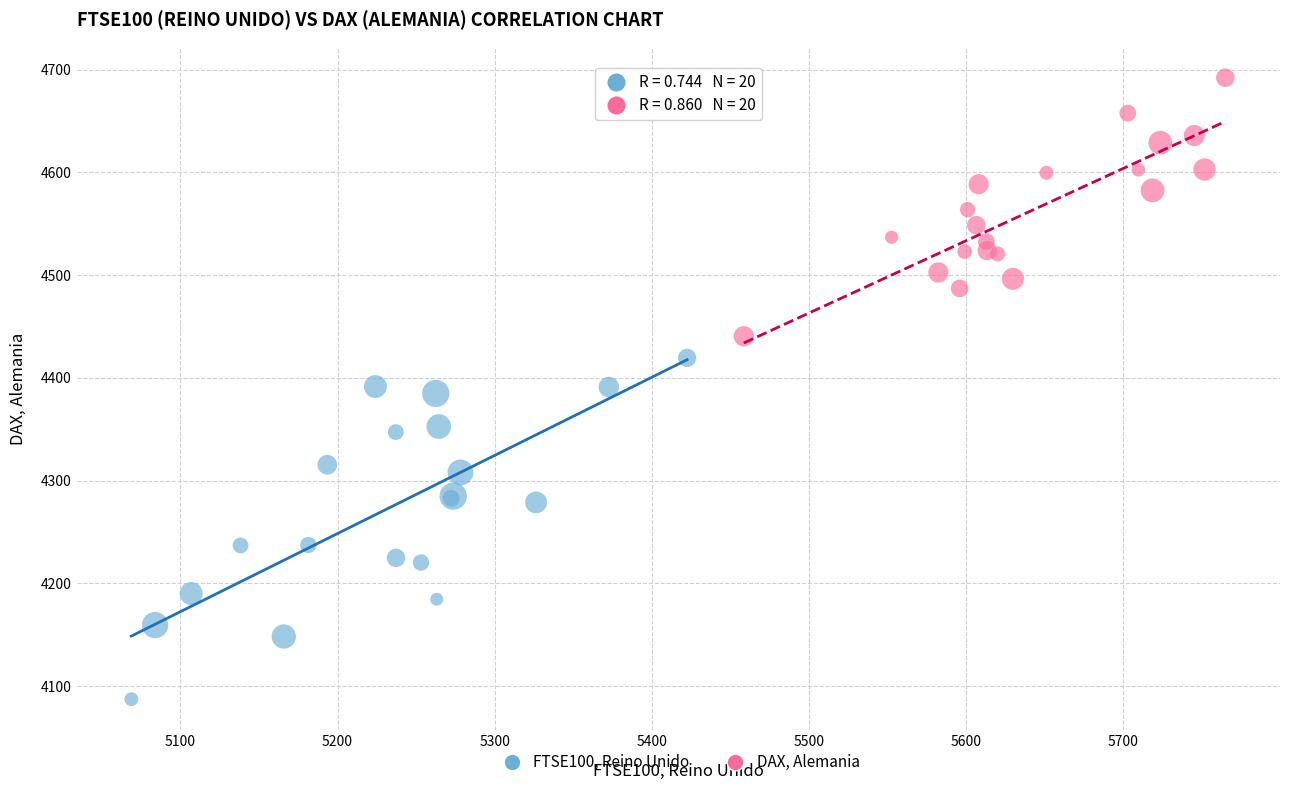

Which series contains the highest Y value?

DAX, Alemania